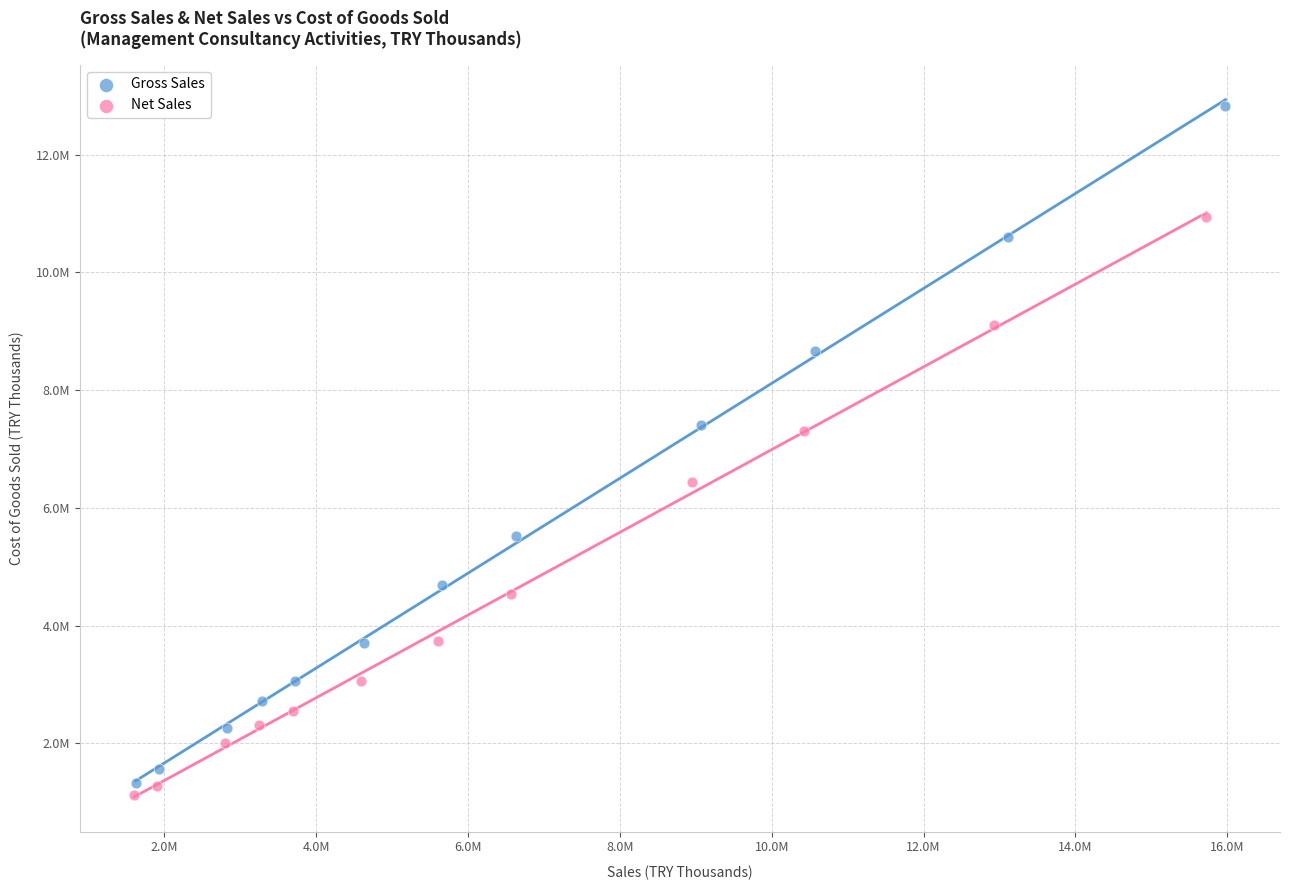

Which series reaches the maximum Y coordinate?

Gross Sales